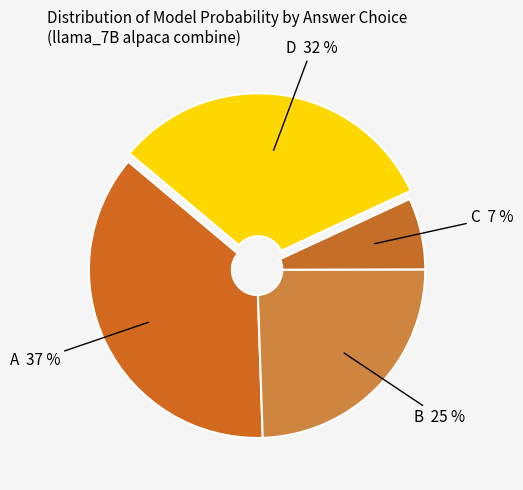

How many segments does this pie chart have?

4